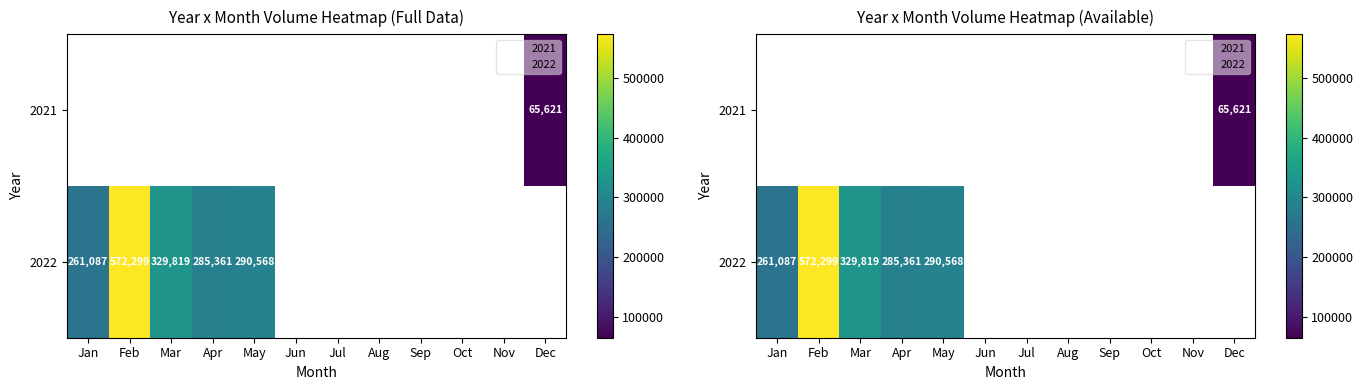

Which series has the largest range (max minus min)?

2022